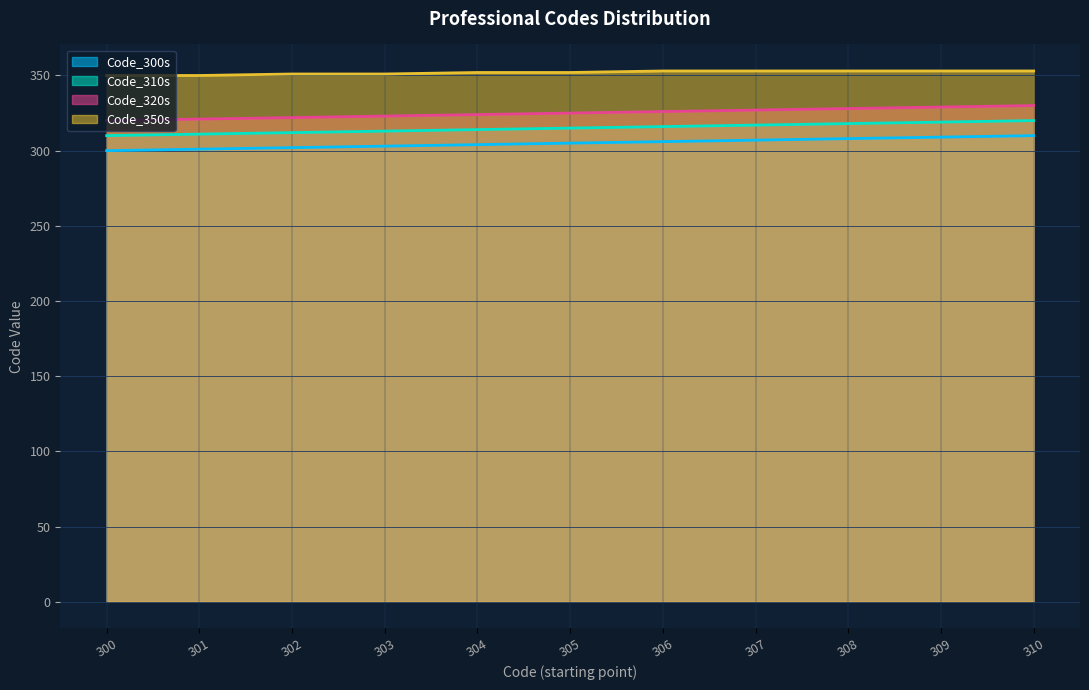

Which series changed the most between 304 and 309?

Code_300s